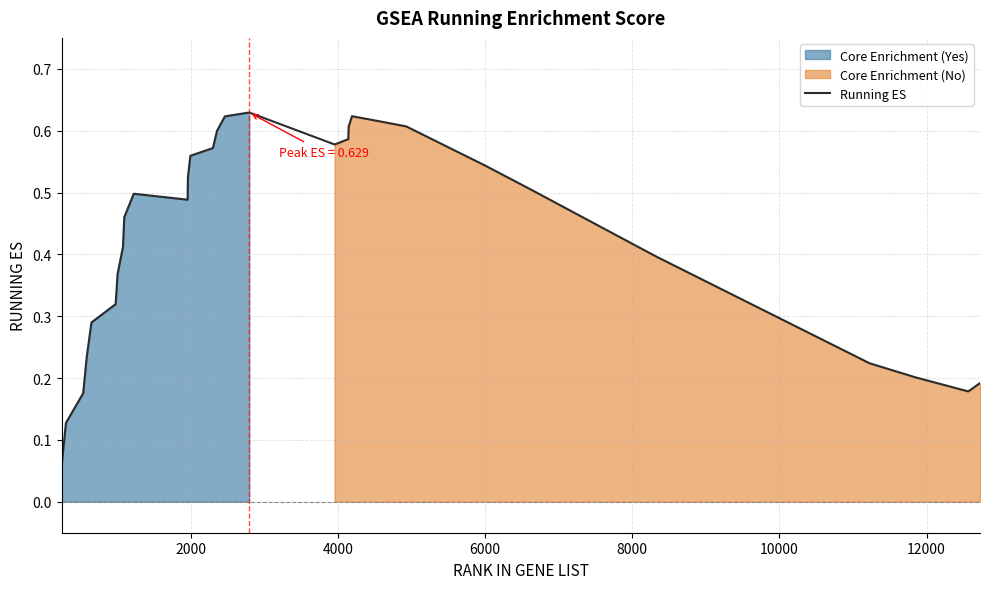

What is the difference between the second highest and second lowest values?

0.5